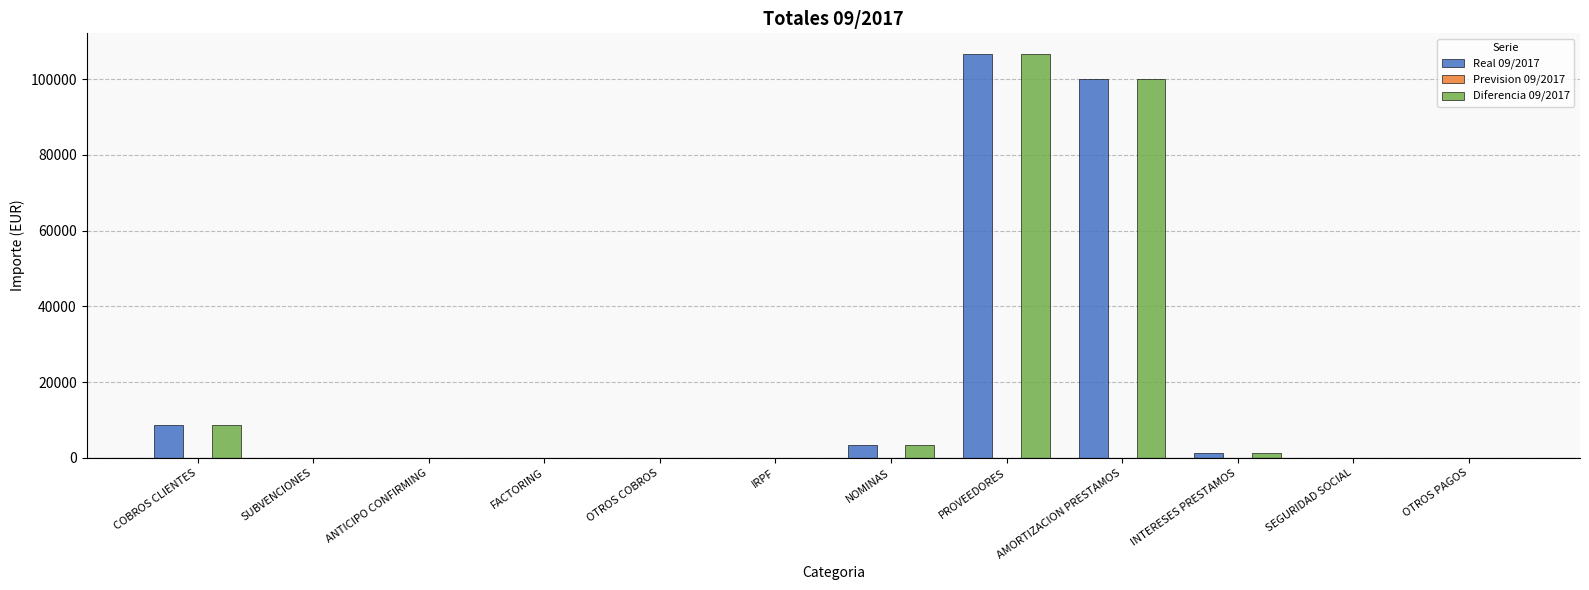

Which category has the highest value in the Real 09/2017 series?

PROVEEDORES